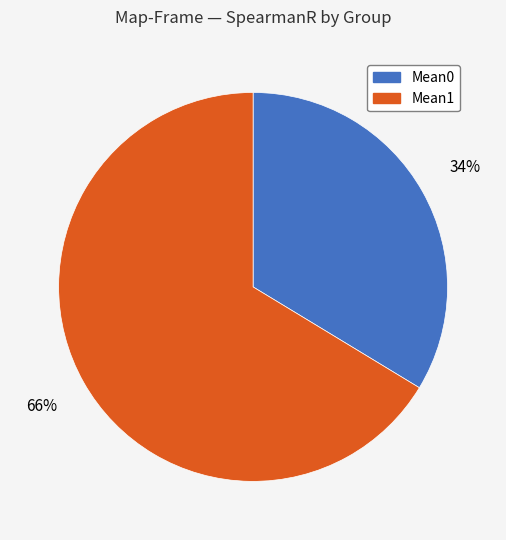

Count the number of slices in the pie.

2